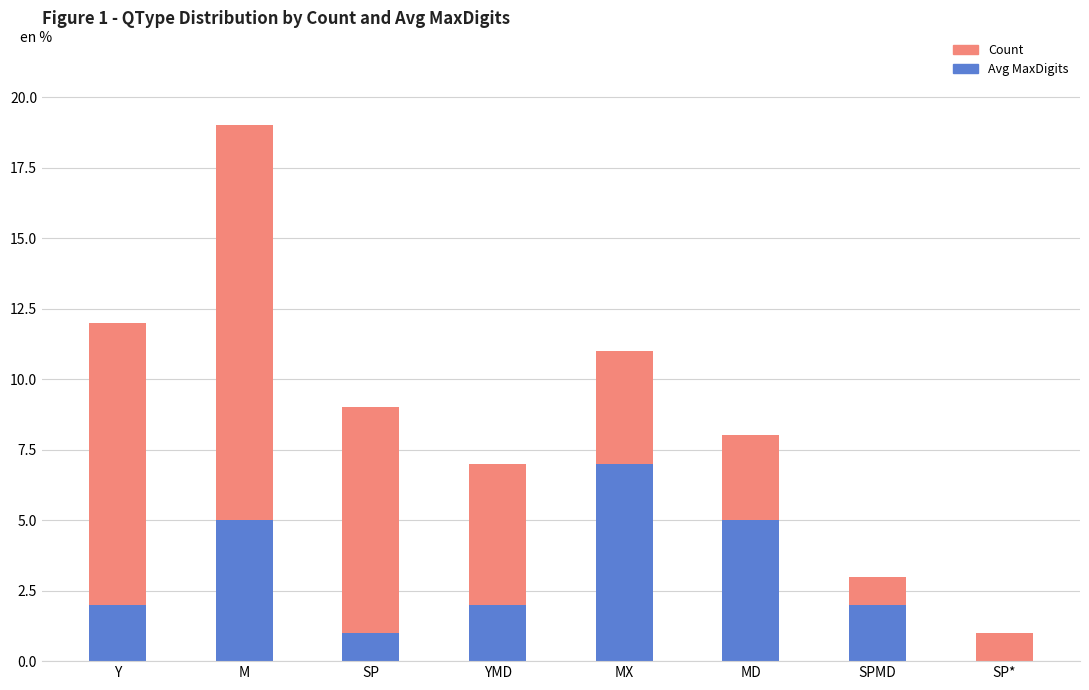

What value does the Avg MaxDigits series have at MD?

5